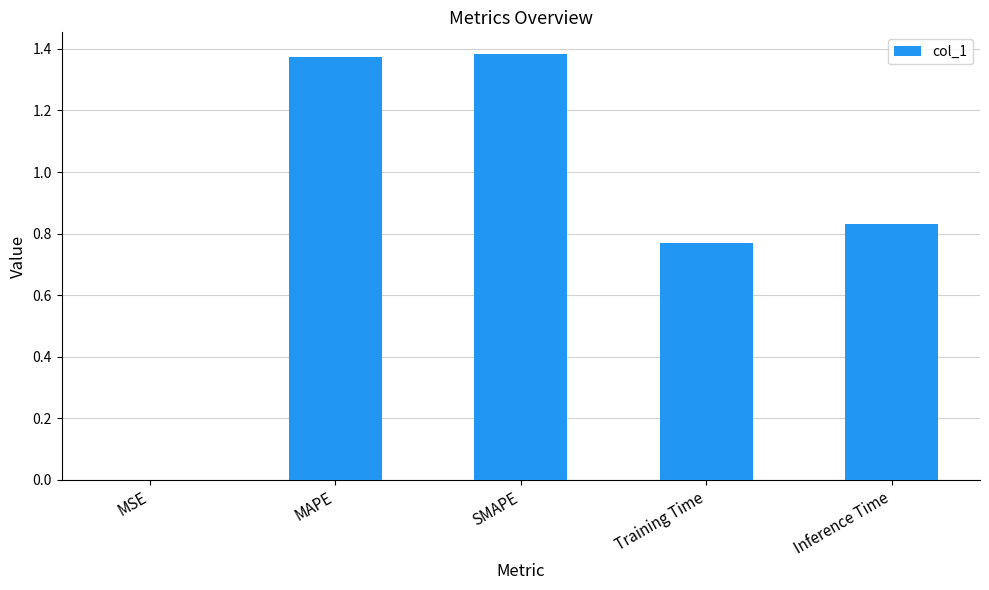

What is the change in value from MAPE to Training Time?

-0.6